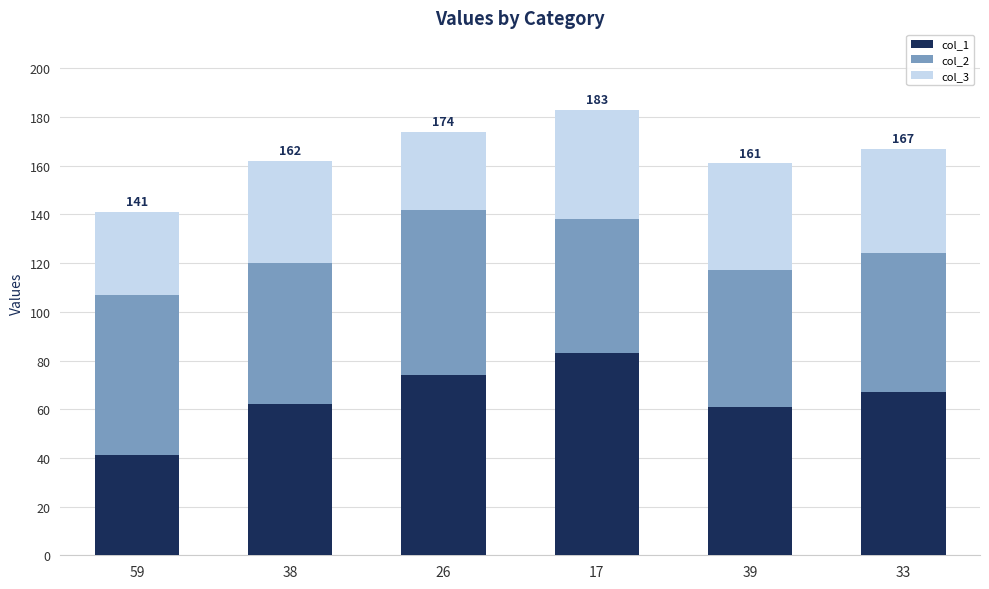

Is it true that col_1 equals 9 at 59?

False